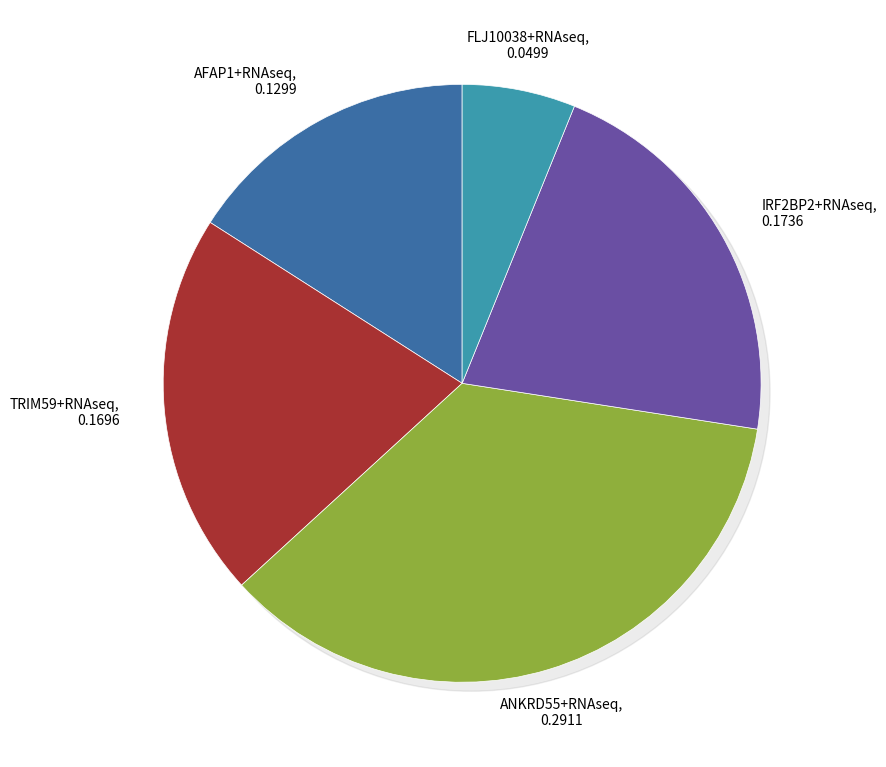

What percentage do IRF2BP2+RNAseq and ANKRD55+RNAseq together represent?

57.1%